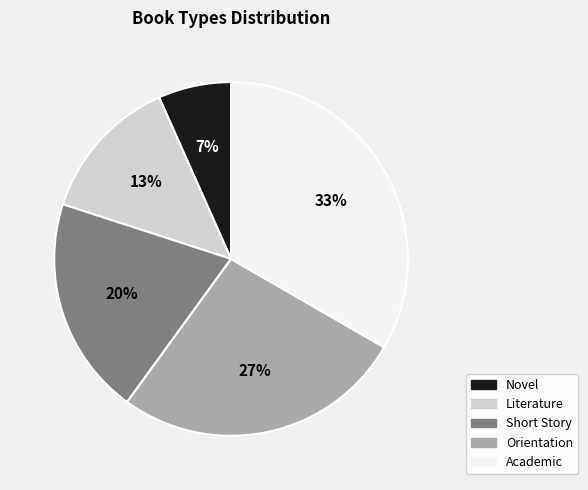

To the nearest percent, what is the combined percentage of Short Story and Literature?

33%